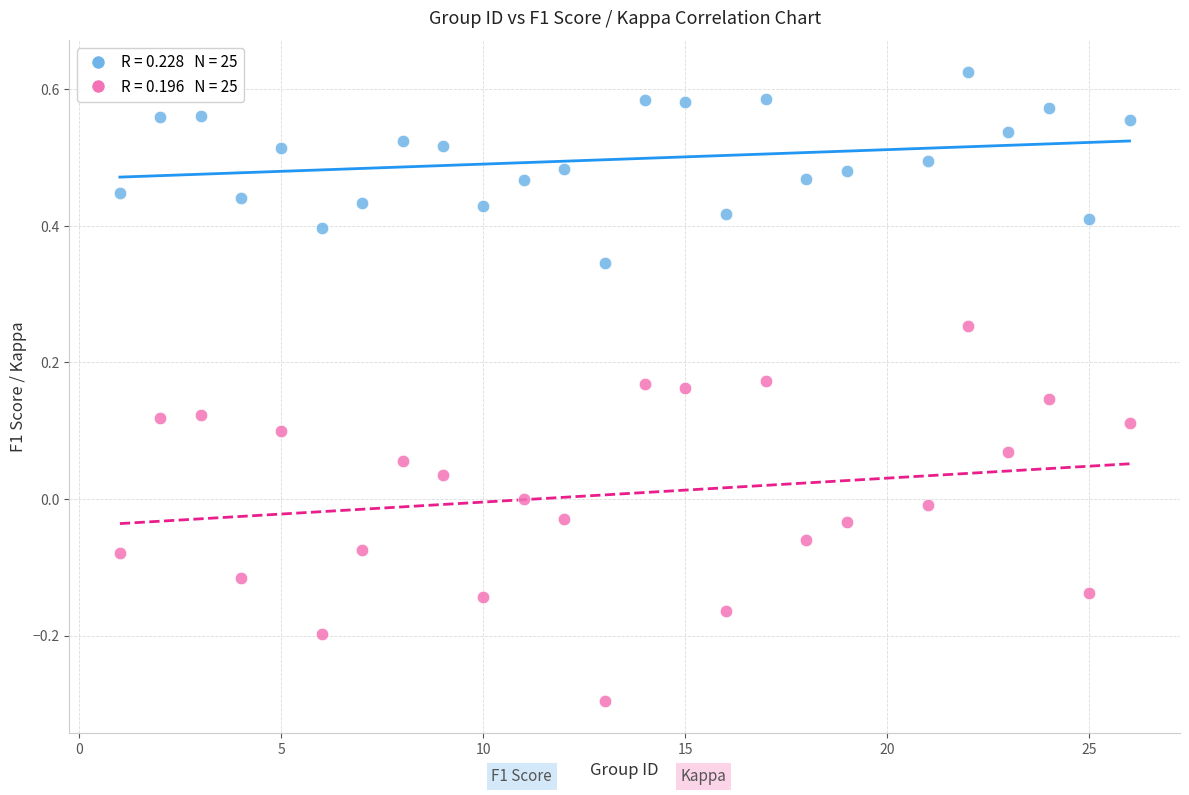

Across all data points, what is the range of Y values (max minus min)?

0.9